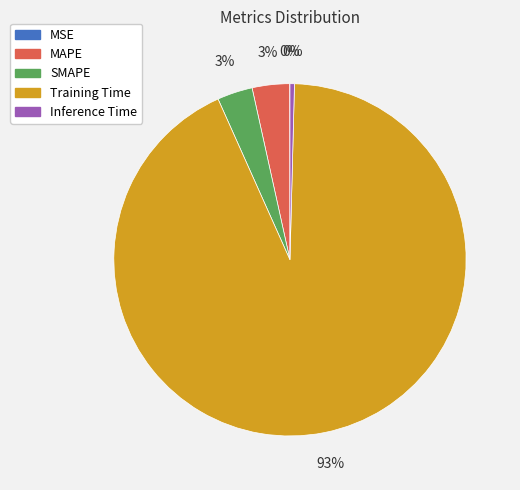

To the nearest percent, what is the average slice percentage?

20%